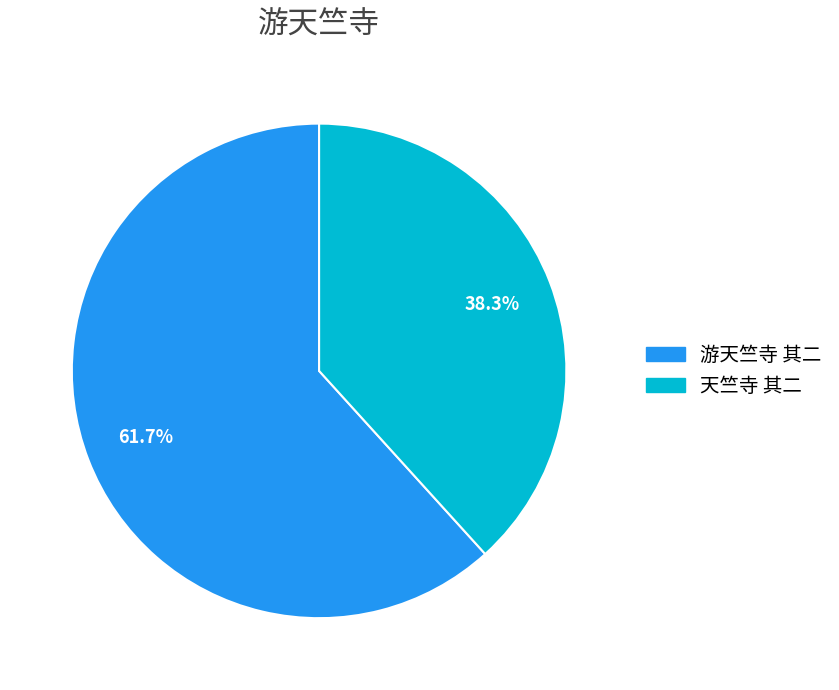

How many segments does this pie chart have?

2